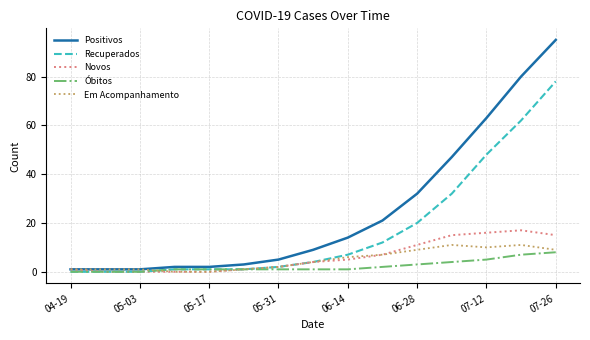

Which series has the widest spread of values?

Positivos